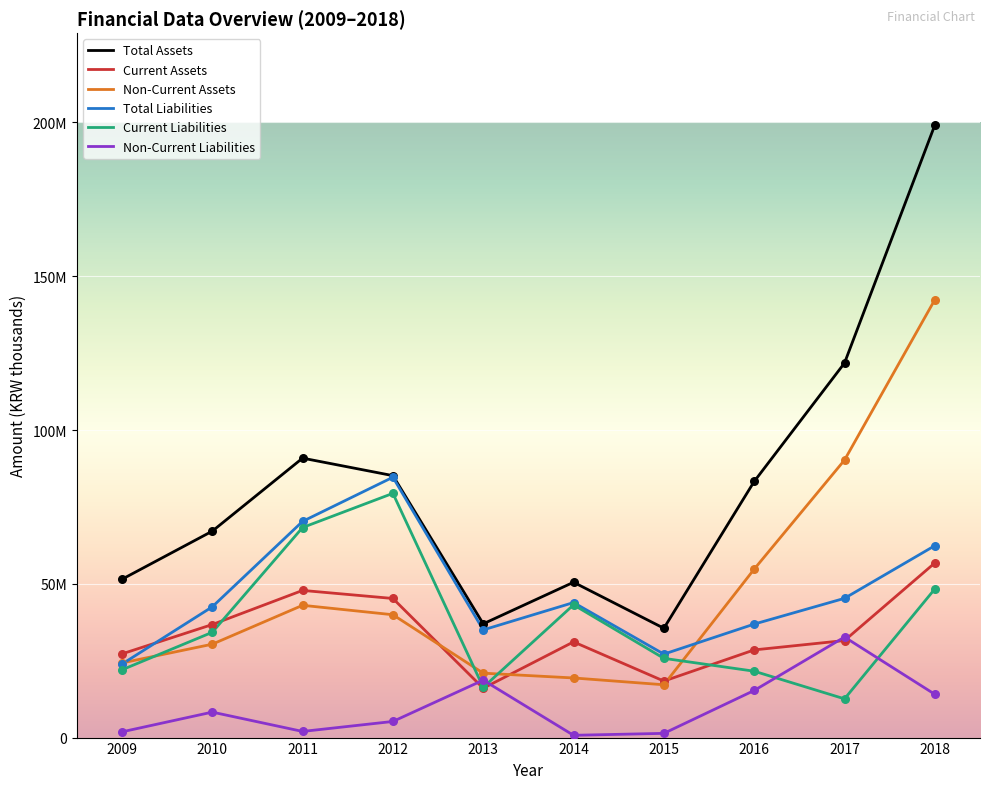

What are all the series names shown in the legend?

Total Assets, Current Assets, Non-Current Assets, Total Liabilities, Current Liabilities, Non-Current Liabilities